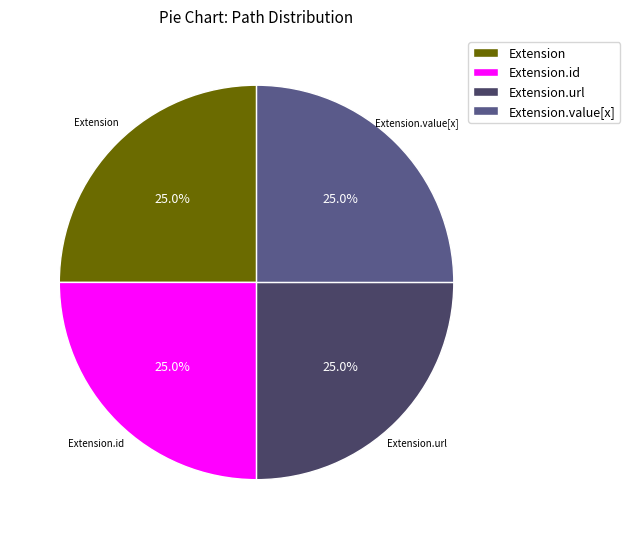

Does Extension.url represent more than half of the total?

No